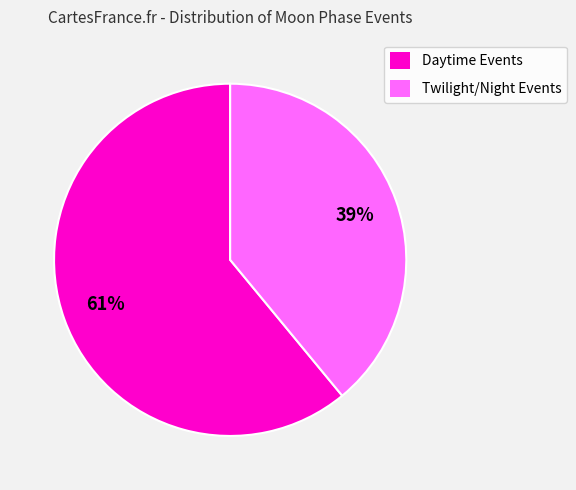

To the nearest percent, what is the average slice percentage?

50%